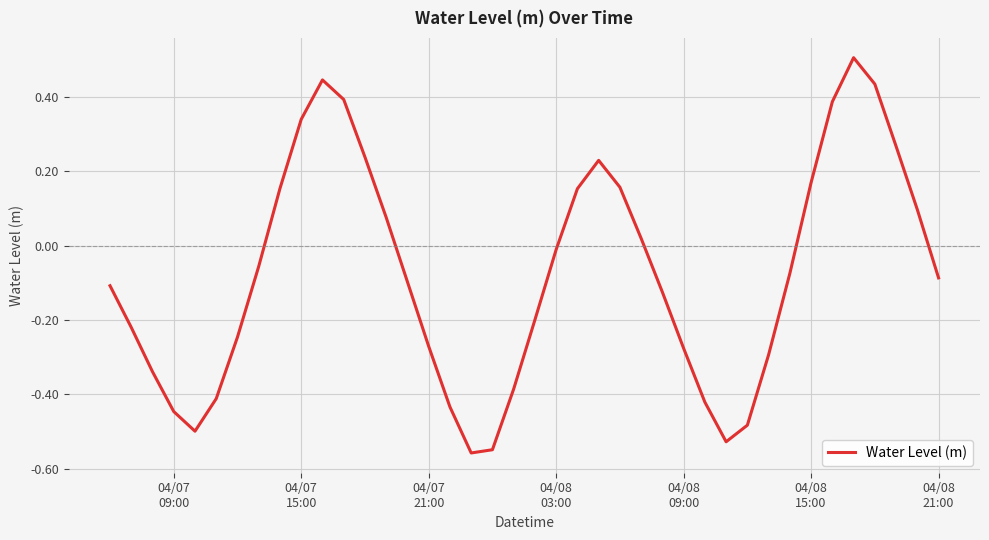

What is the difference between the maximum and minimum values?

1.1